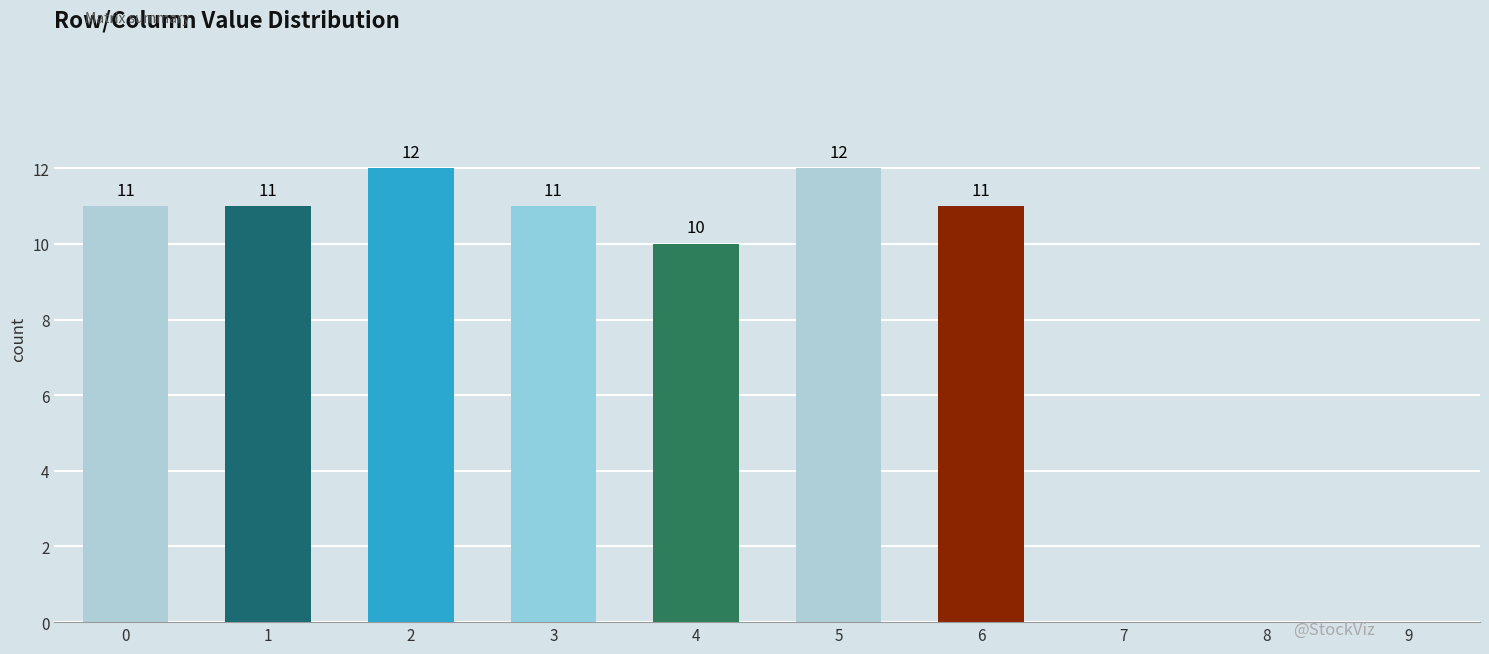

Count the number of categories in the chart.

7